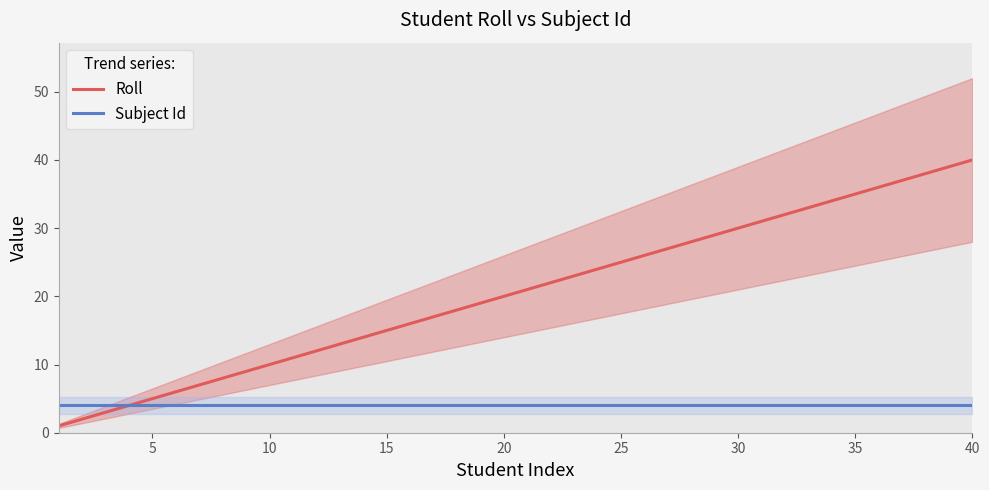

What is the minimum value for Subject Id?

4